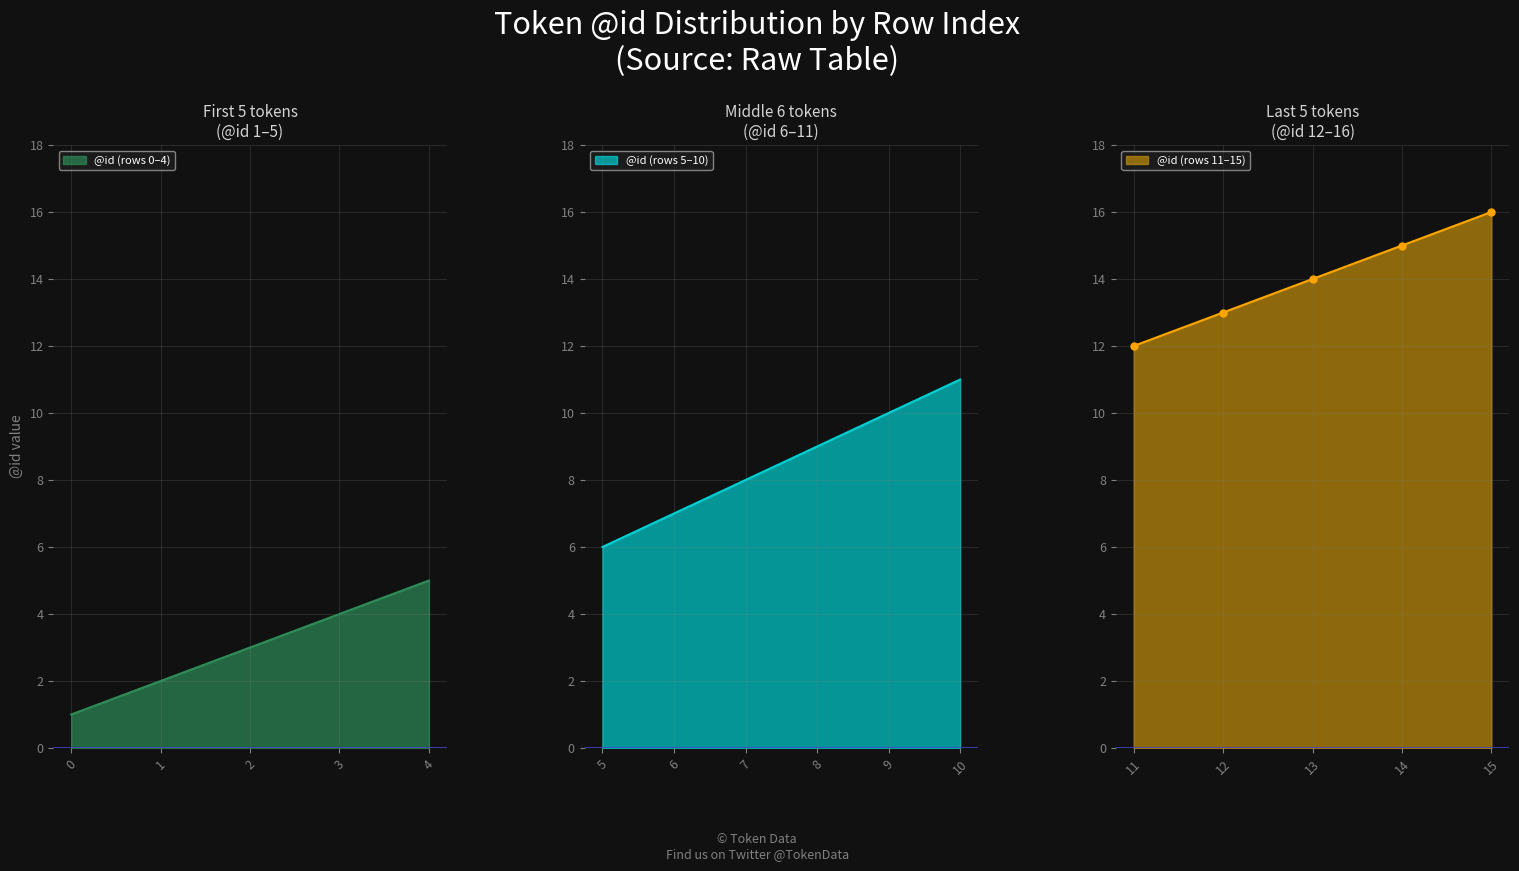

Where is the data nearest to the value 8?

7